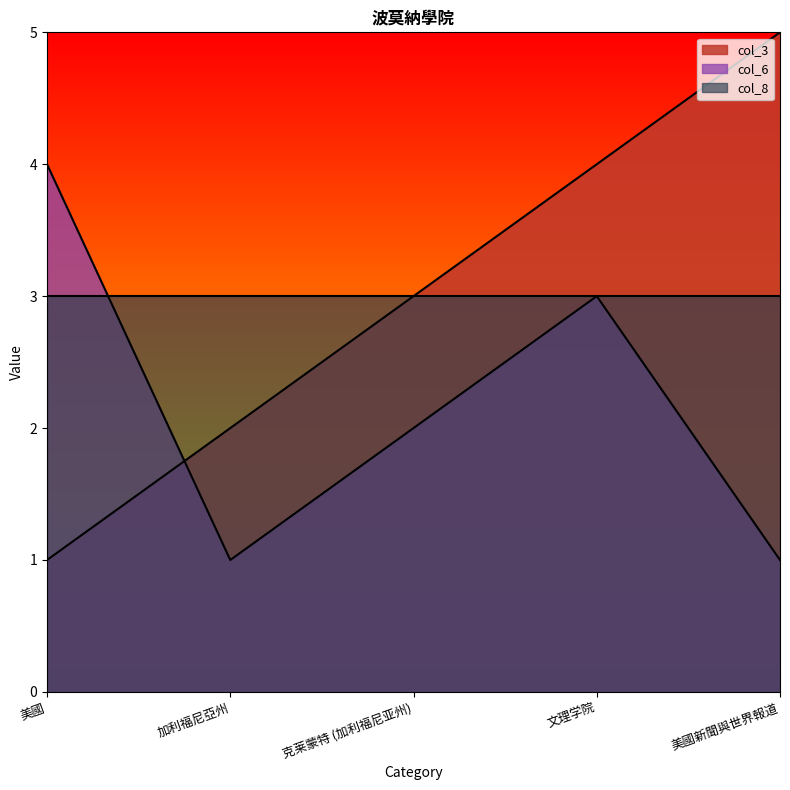

Count the col_3 values in the range 2 to 4.

3